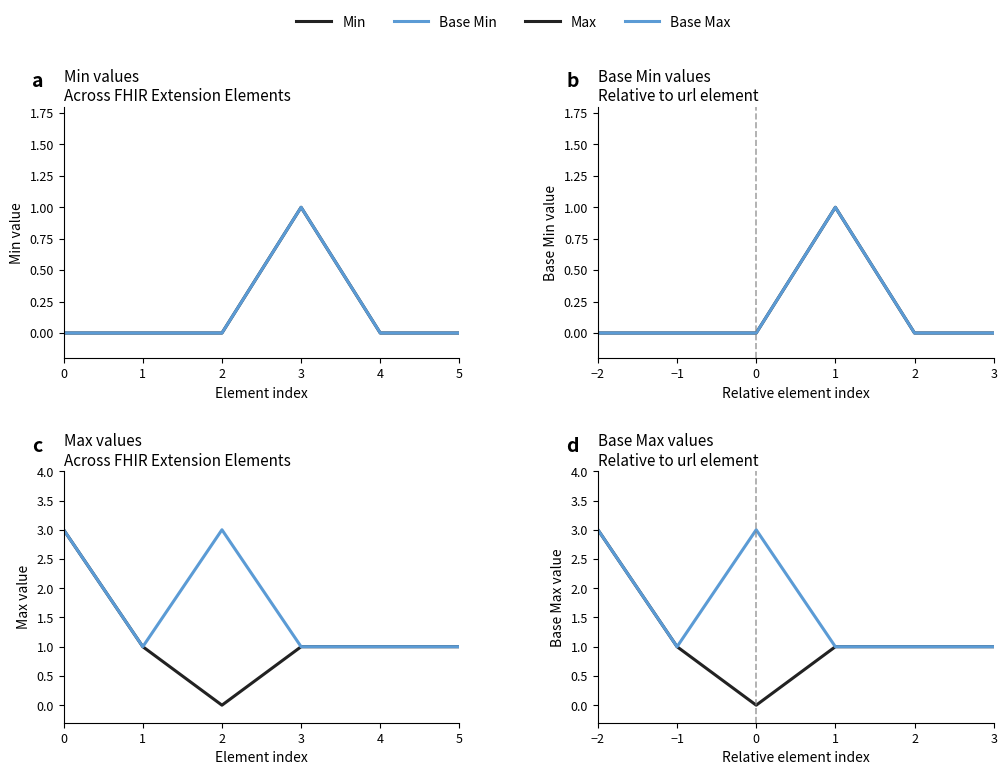

How many lines are shown in the chart?

4